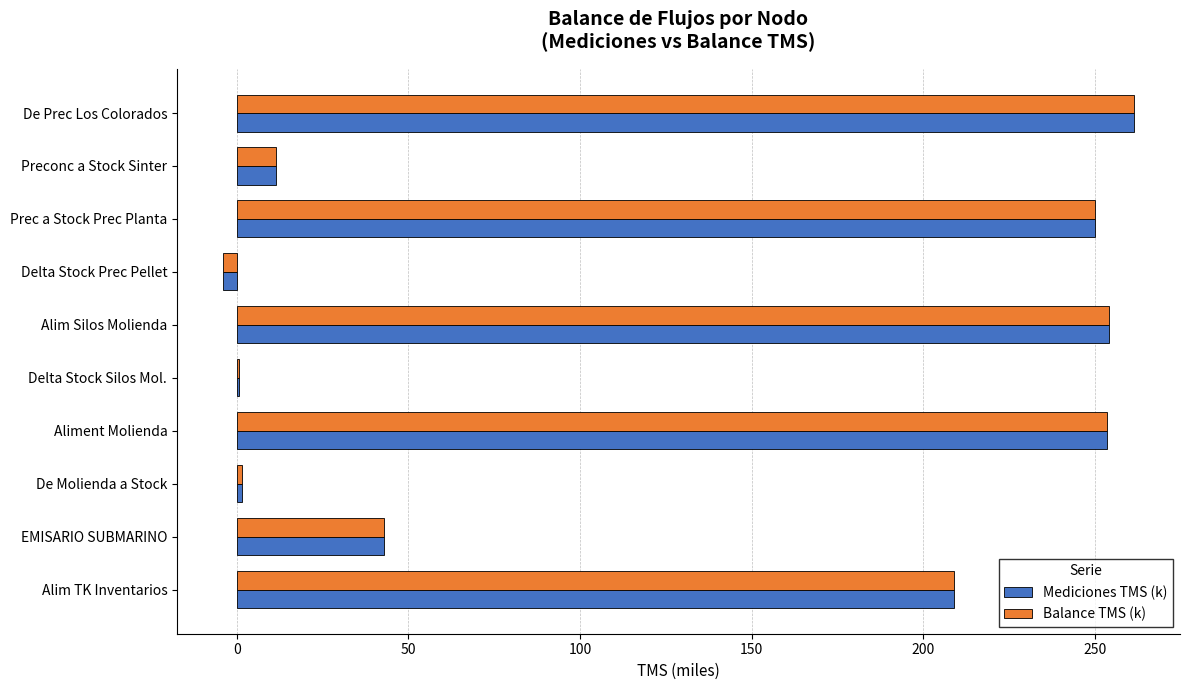

Is it true that Mediciones TMS (k) equals 71.6 at EMISARIO SUBMARINO?

False